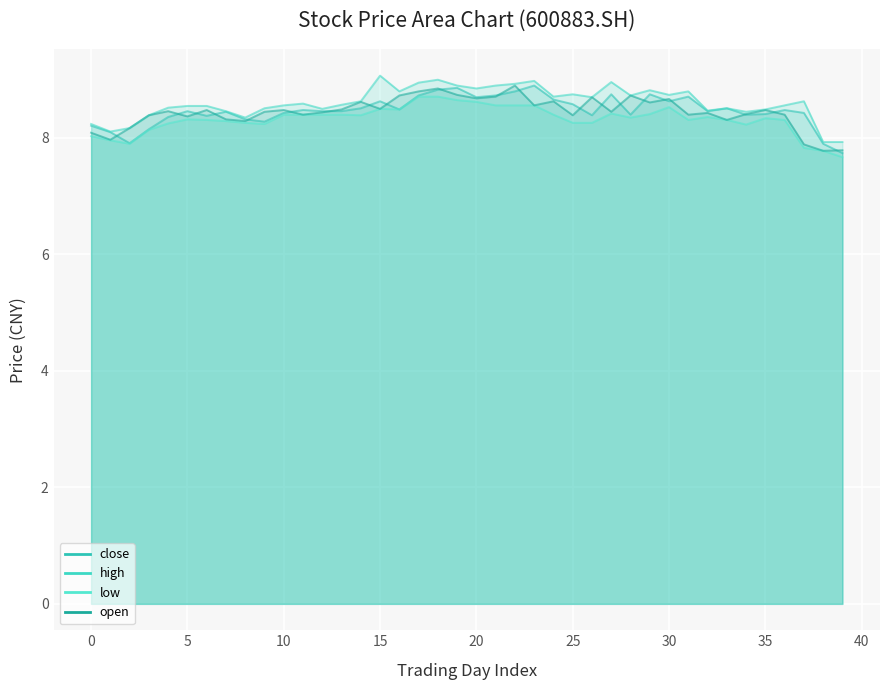

What is the difference between the maximum and minimum values in the low series?

1.0